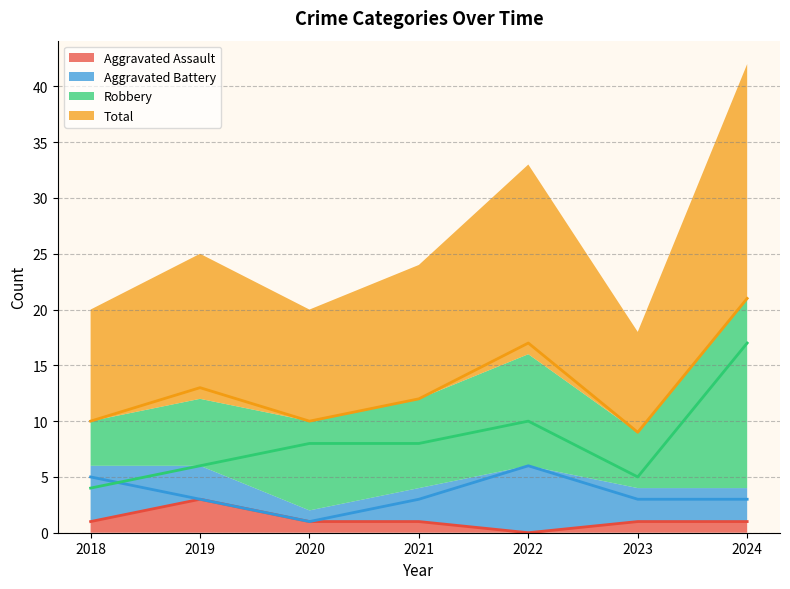

Is the value of Aggravated Battery at 2024 greater than the value of Robbery at 2024?

No